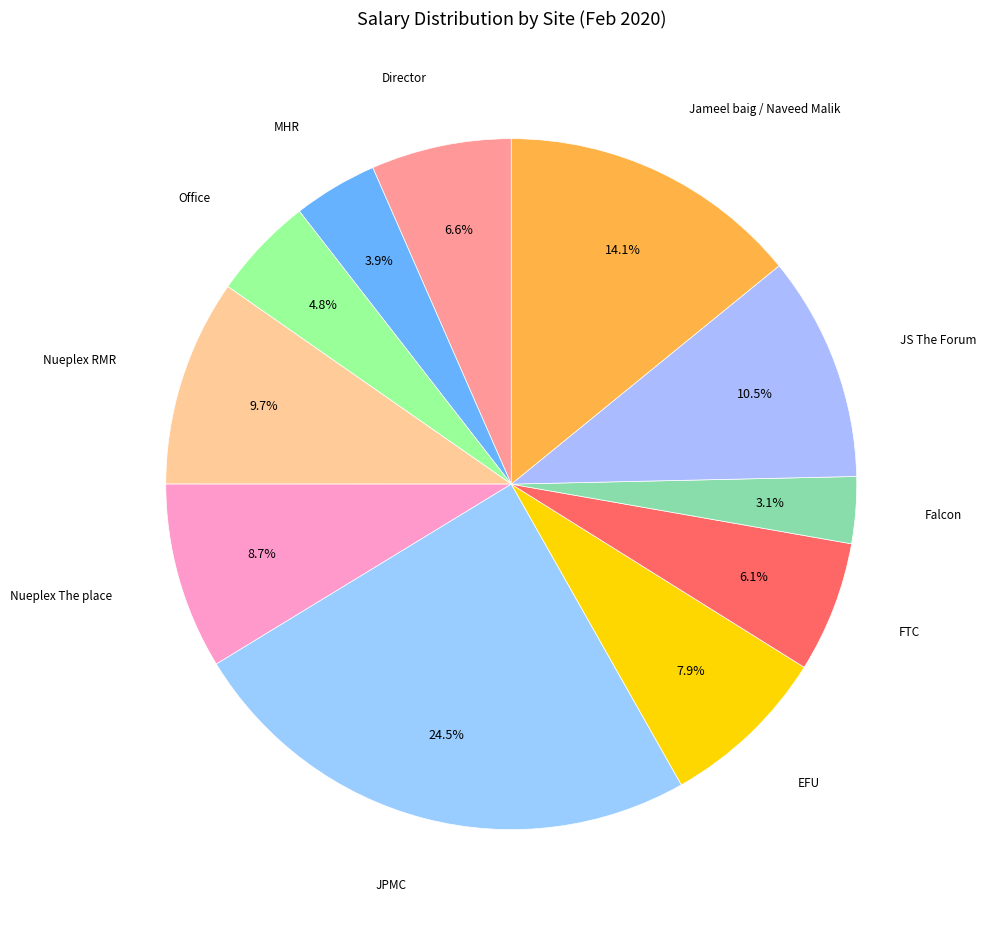

How many slices are in this pie chart?

11